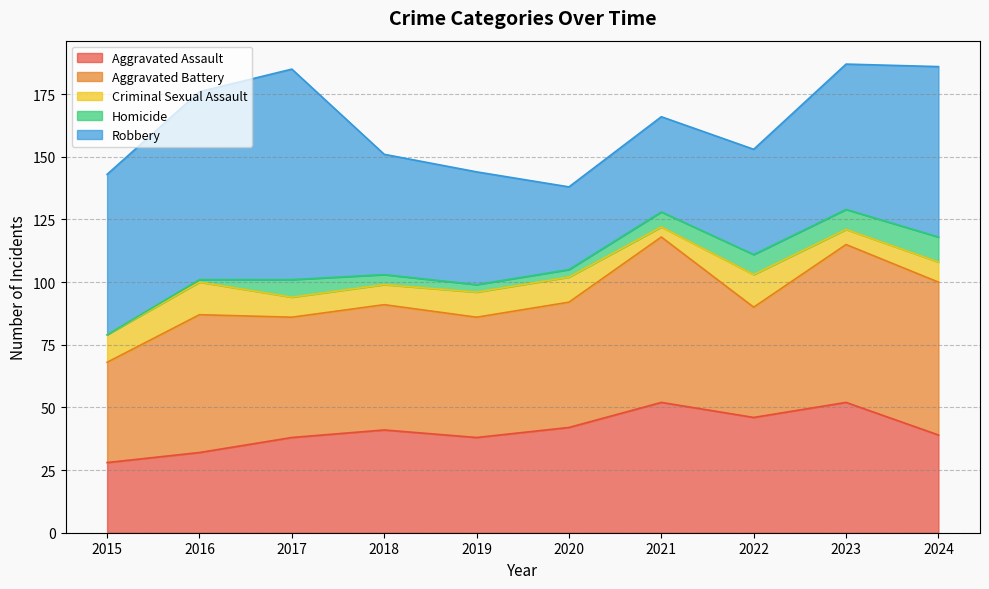

Which series has the largest total across all categories?

Robbery